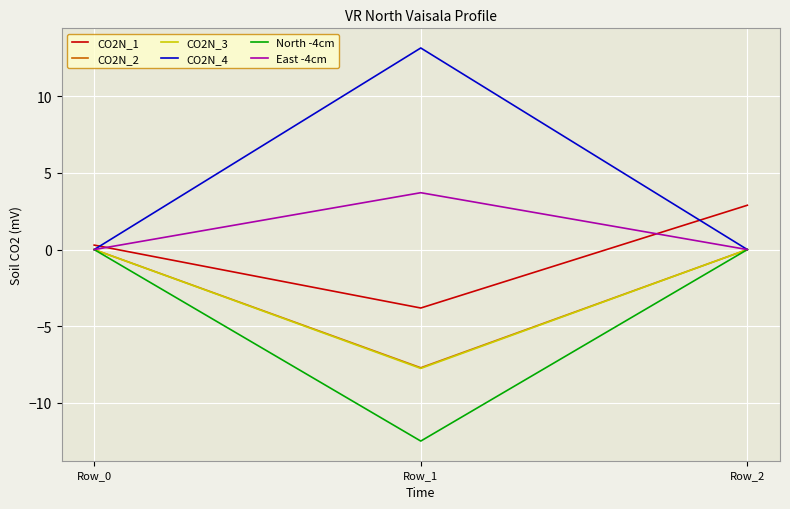

What is the total value across all series at Row_1?

-14.9